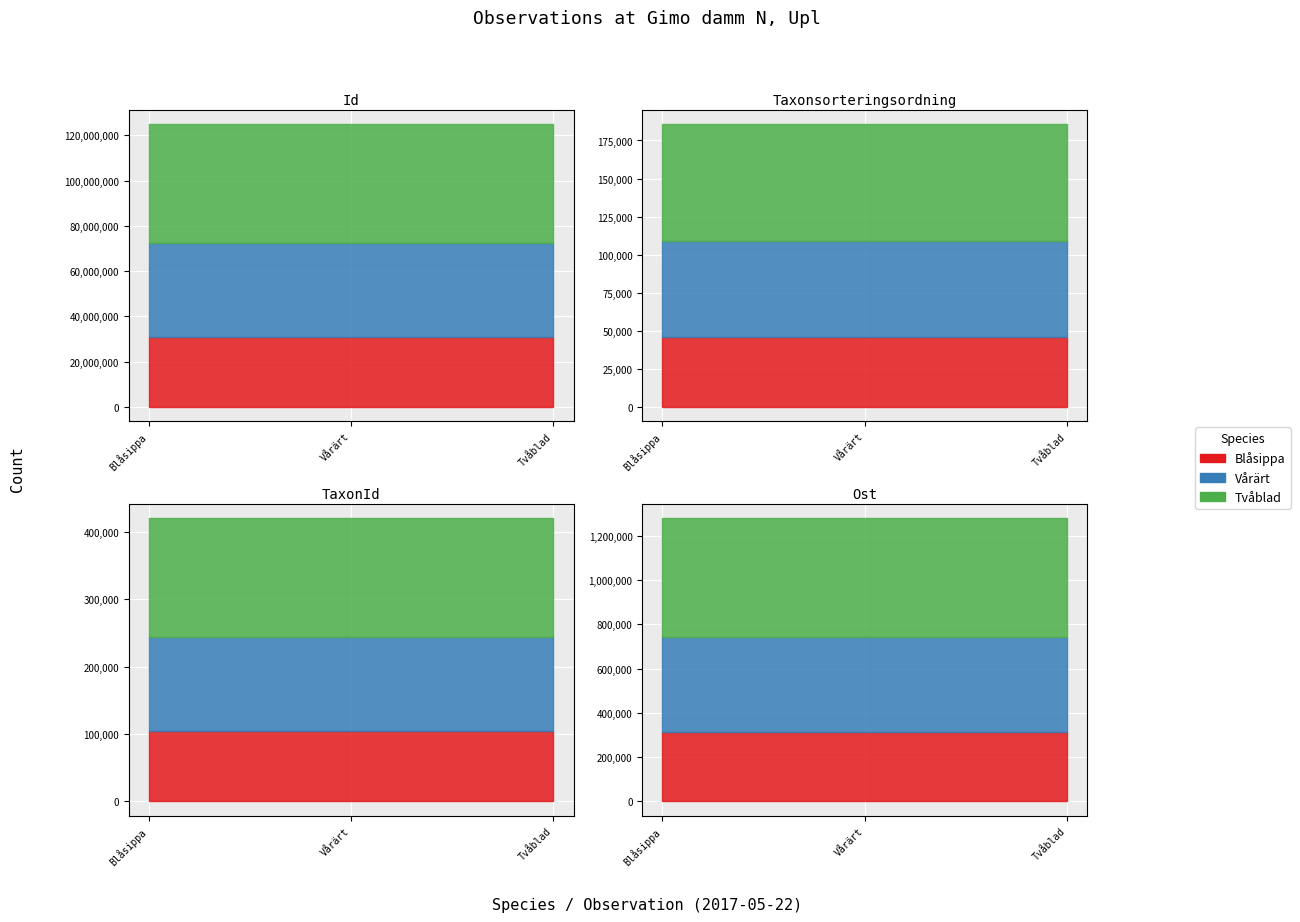

True or false: Nord has a value of 9911416 at 2017-05-22.

False